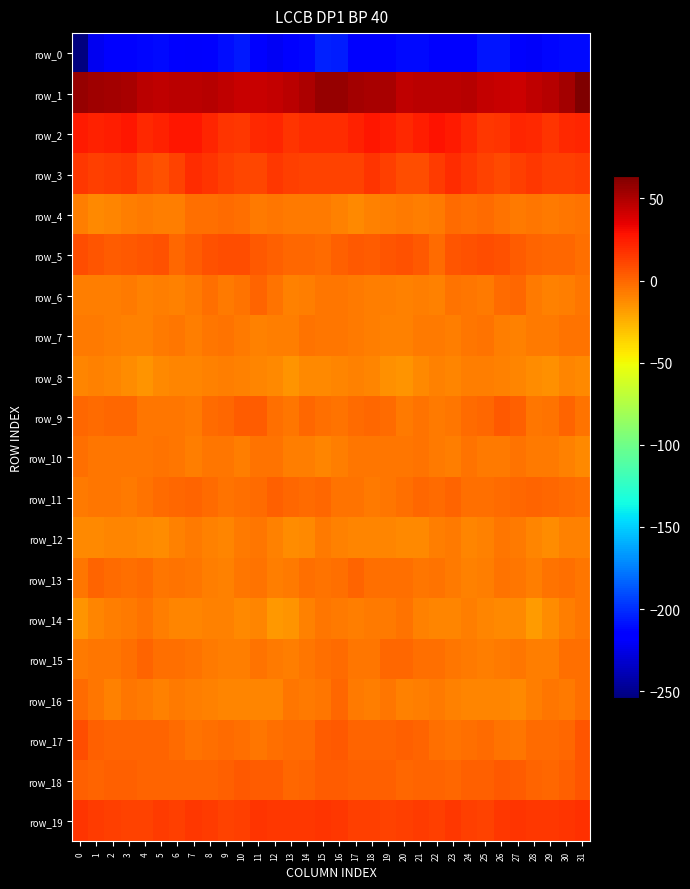

Is the value of row_4 at 7 greater than the value of row_7 at 18?

Yes